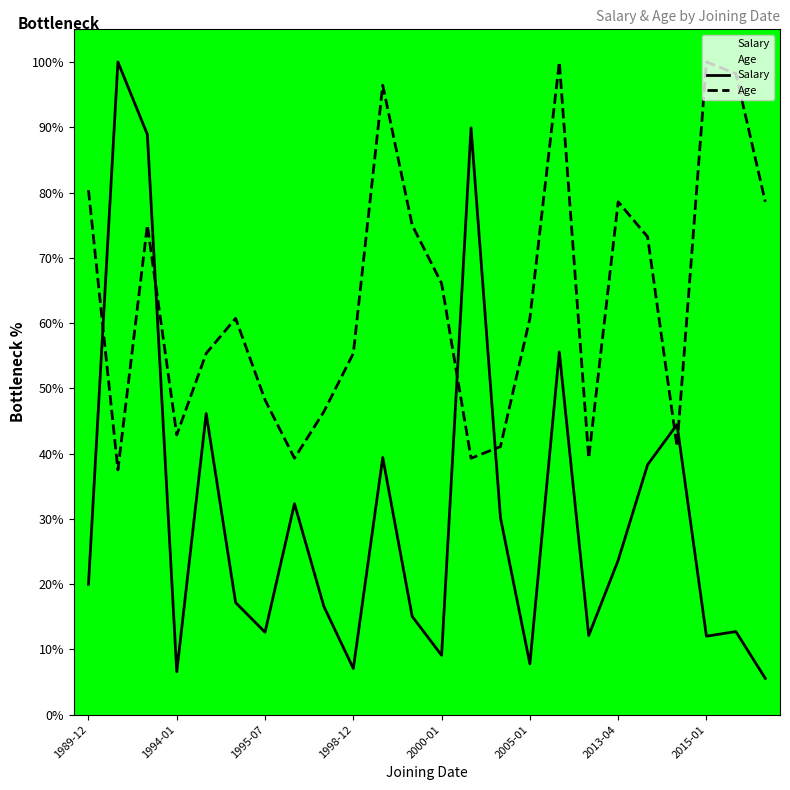

Rank the series at 8 from highest to lowest value.

Age, Salary